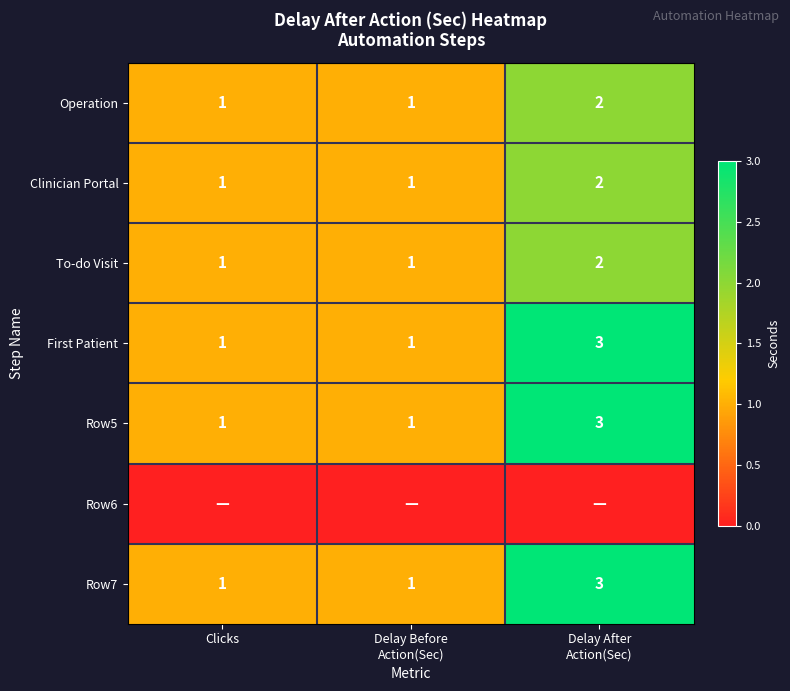

Count the Row5 values in the range 1 to 3.

3